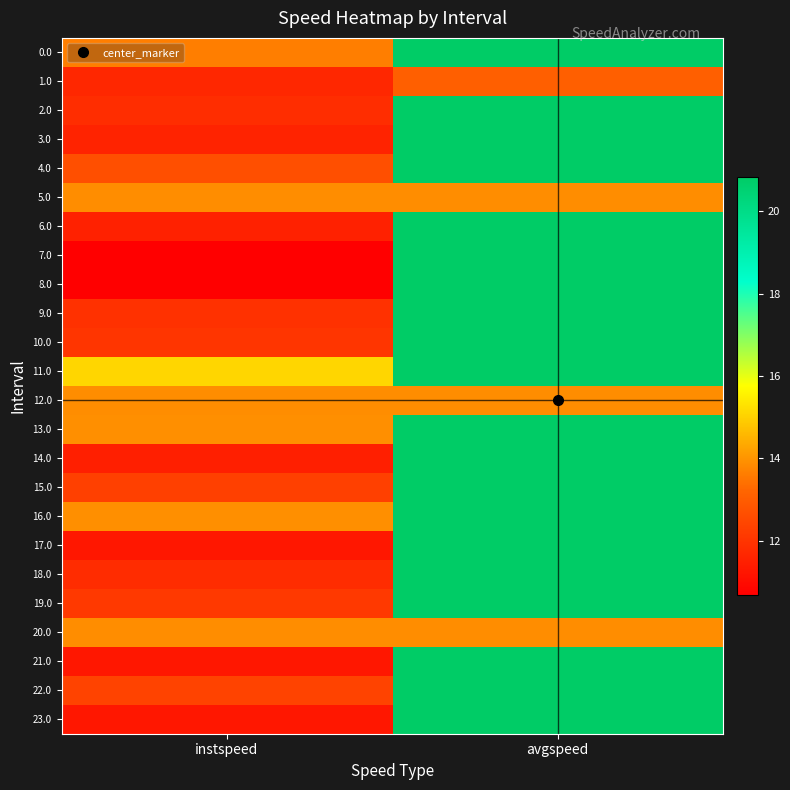

Reading left to right, extract all data points from this chart.

0.0: instspeed=13.6	avgspeed=20.8
1.0: instspeed=11.7	avgspeed=13.1
2.0: instspeed=11.8	avgspeed=20.8
3.0: instspeed=11.6	avgspeed=20.8
4.0: instspeed=12.7	avgspeed=20.8
5.0: instspeed=13.9	avgspeed=13.9
6.0: instspeed=11.5	avgspeed=20.8
7.0: instspeed=10.7	avgspeed=20.8
8.0: instspeed=10.7	avgspeed=20.8
9.0: instspeed=11.9	avgspeed=20.8
10.0: instspeed=12.0	avgspeed=20.8
11.0: instspeed=15.1	avgspeed=20.8
12.0: instspeed=13.9	avgspeed=13.9
13.0: instspeed=13.9	avgspeed=20.8
14.0: instspeed=11.5	avgspeed=20.8
15.0: instspeed=12.3	avgspeed=20.8
16.0: instspeed=13.9	avgspeed=20.8
17.0: instspeed=11.3	avgspeed=20.8
18.0: instspeed=11.8	avgspeed=20.8
19.0: instspeed=12.1	avgspeed=20.8
20.0: instspeed=13.9	avgspeed=13.9
21.0: instspeed=11.3	avgspeed=20.8
22.0: instspeed=12.4	avgspeed=20.8
23.0: instspeed=11.3	avgspeed=20.8